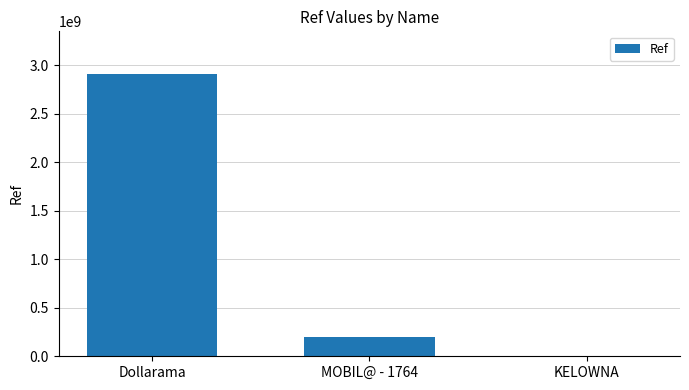

Where is the data nearest to the value 1455547327?

MOBIL@ - 1764